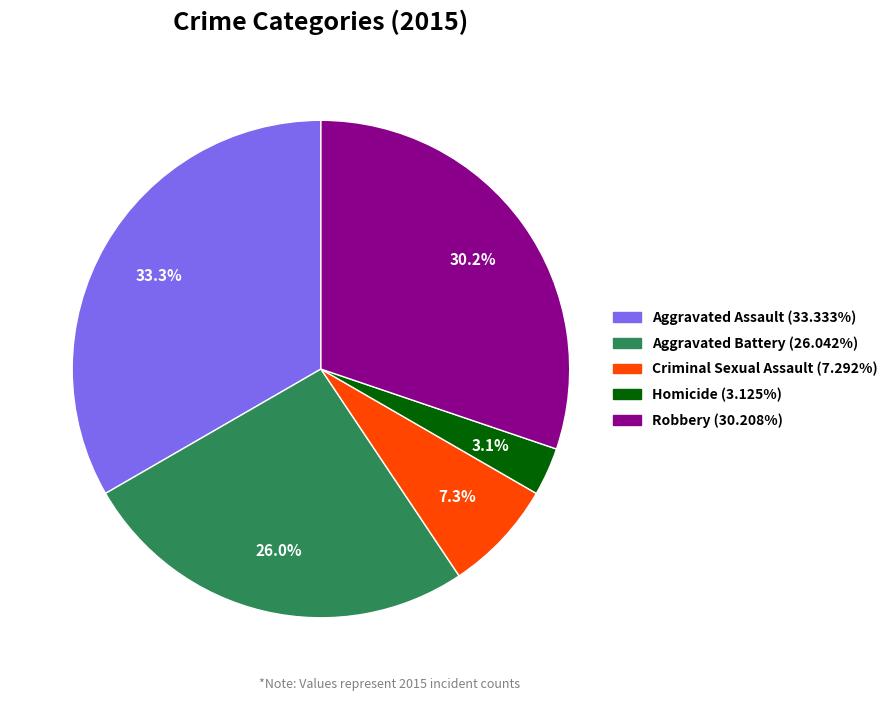

Count the number of slices in the pie.

5